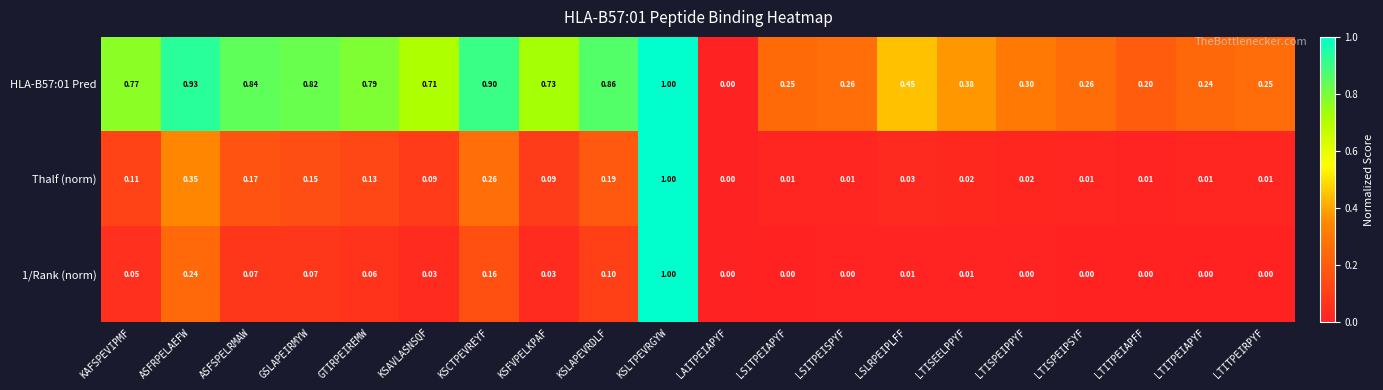

Count the number of data series in this chart.

3